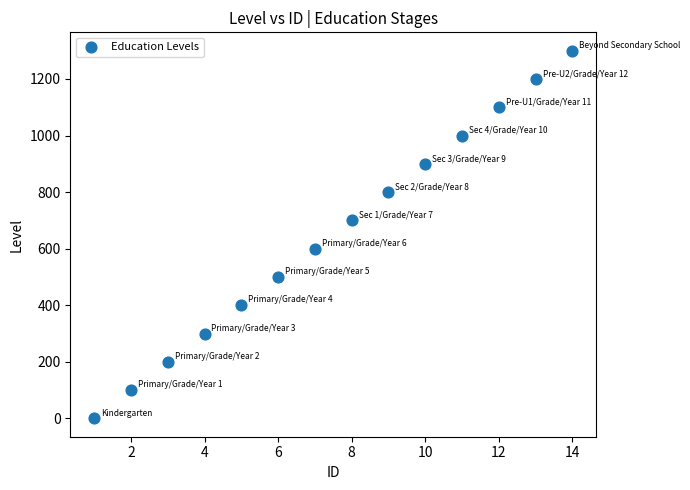

What is the range of Y values (max minus min)?

1300